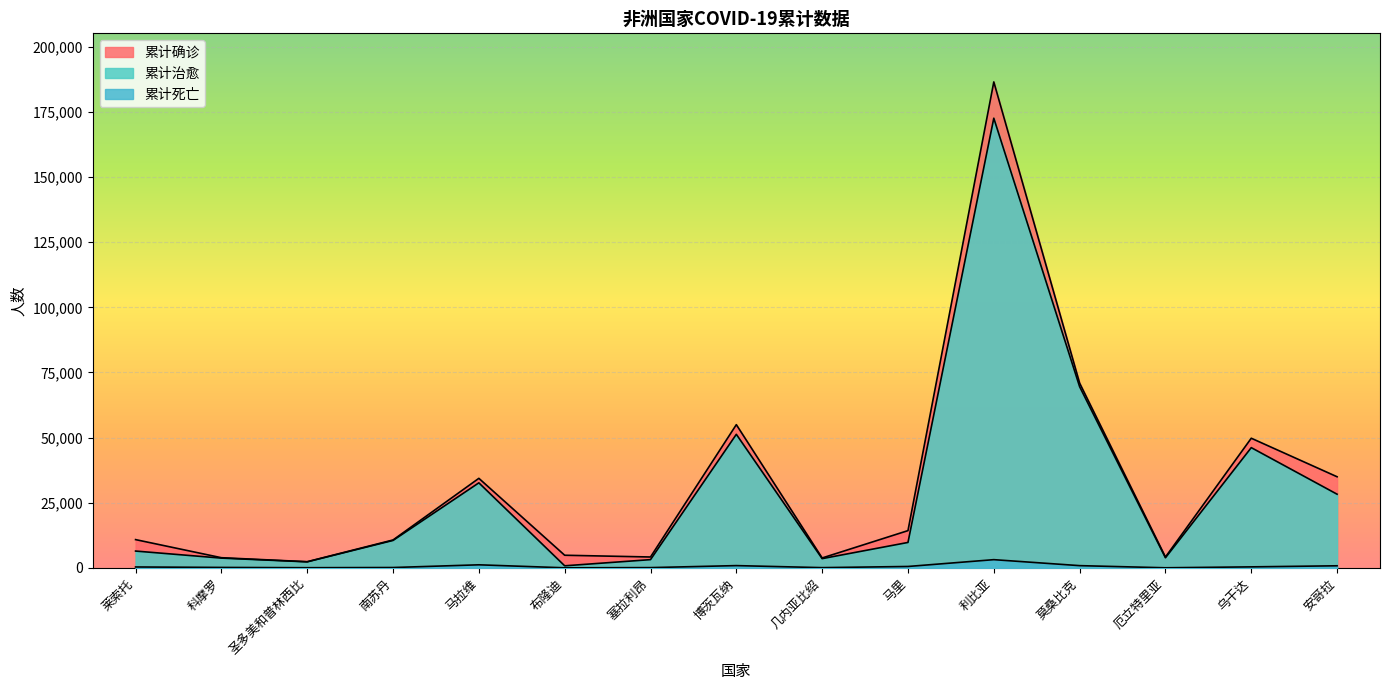

At which label is 累计治愈 closest to 86705?

莫桑比克